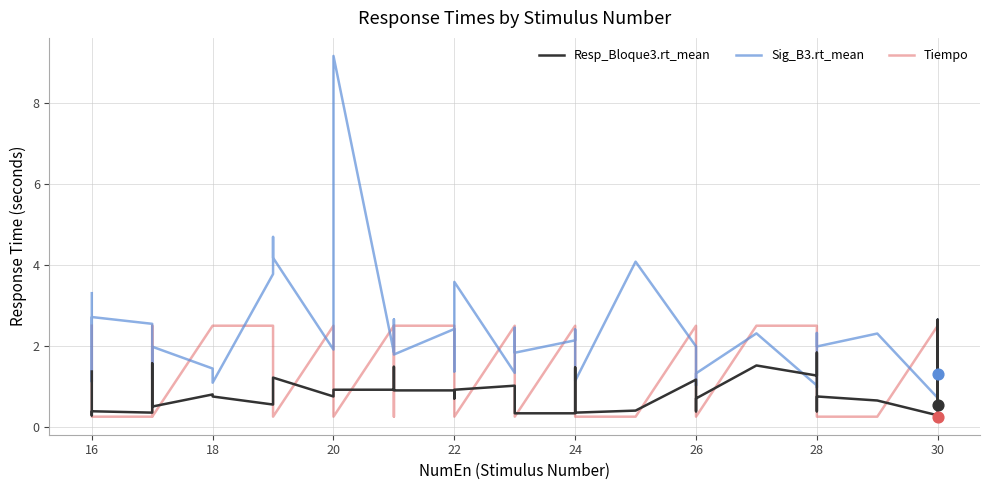

What are all the series names shown in the legend?

Resp_Bloque3.rt_mean, Sig_B3.rt_mean, Tiempo